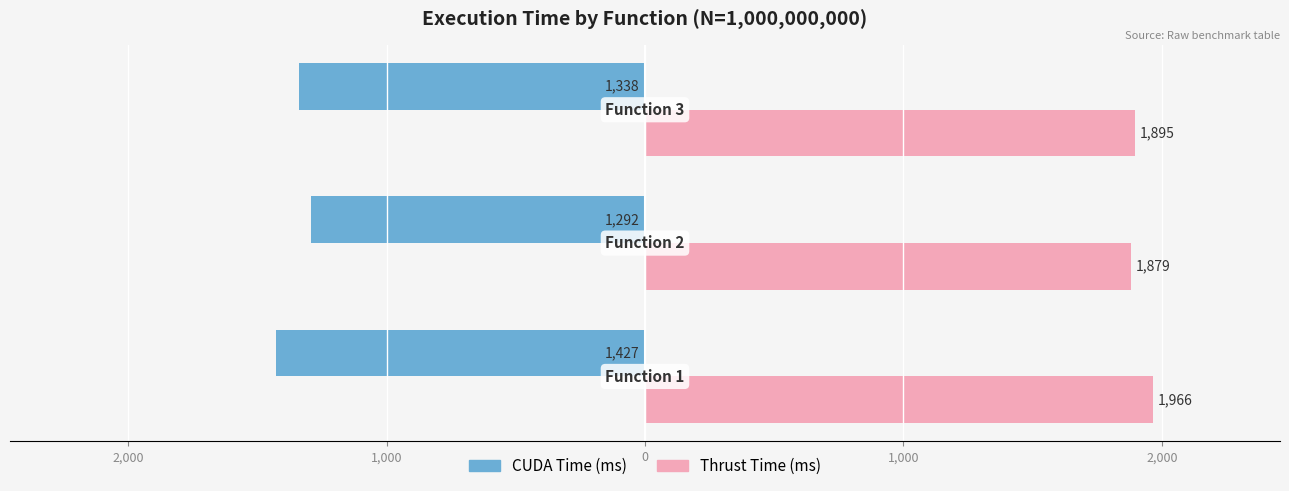

What are all the series names shown in the legend?

CUDA Time (ms), Thrust Time (ms)